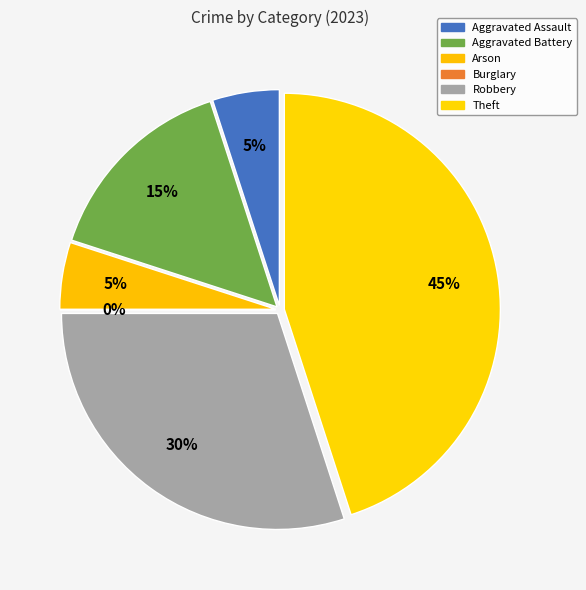

How much of the chart is everything except Theft?

55.0%